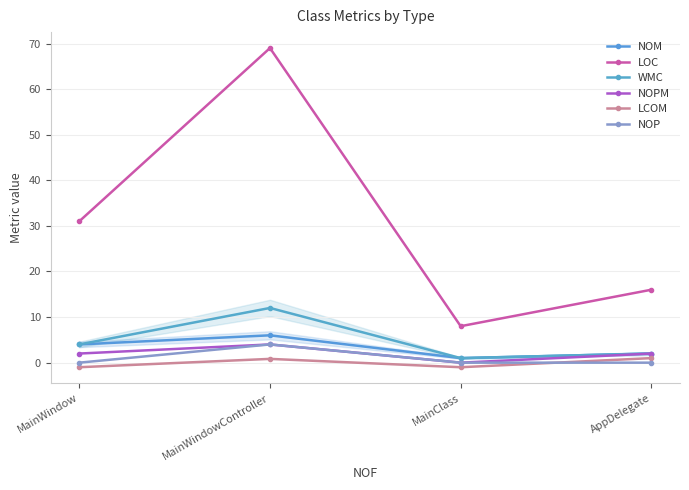

What is the spread (max minus min) of values at MainWindow?

32.0